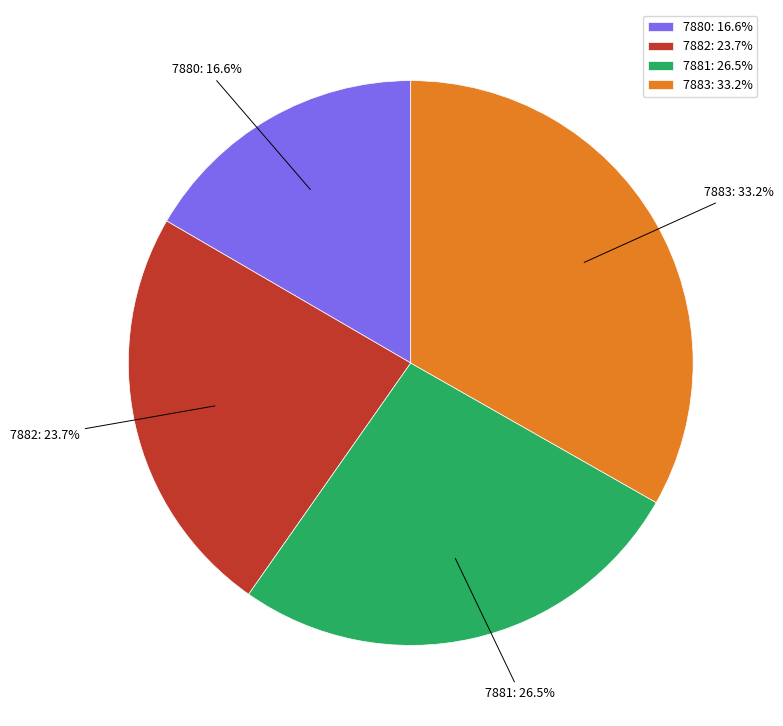

Which category has the biggest portion of the pie?

7883